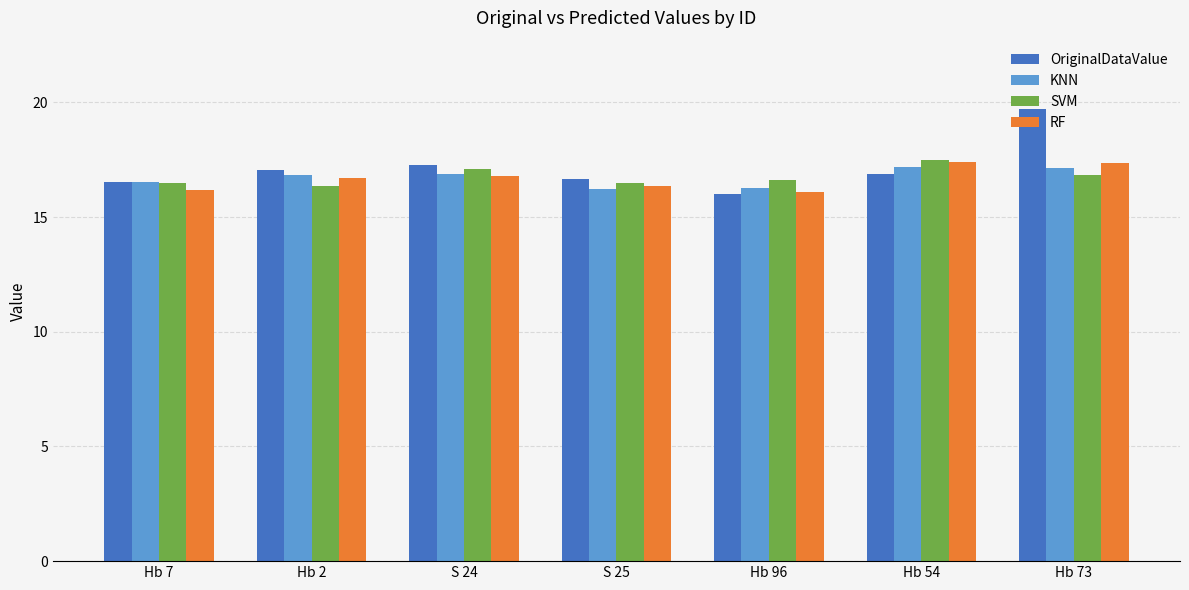

Which series has the widest spread of values?

OriginalDataValue